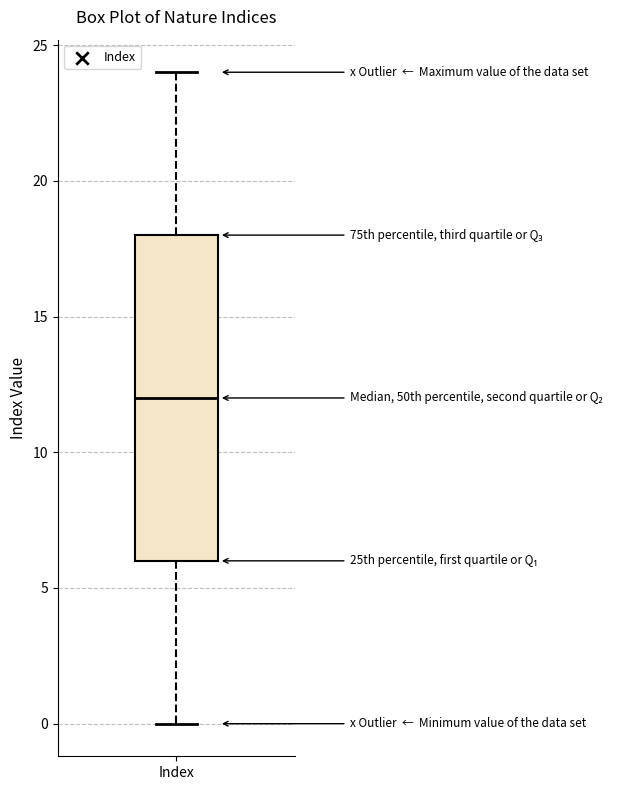

Read this box plot against the y-axis: the position of the median line, the range covered by the box, and the ends of both whiskers. The values are not printed on the chart, so give them approximately, as read against the axis.

median 12, box 6 to 18, whiskers 0 to 24